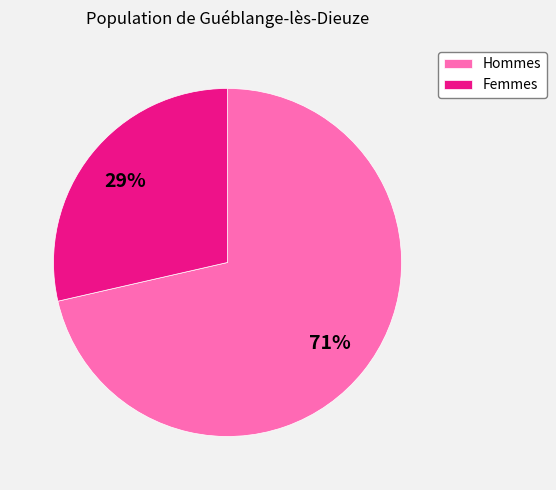

To the nearest percent, what portion does Femmes represent?

29%